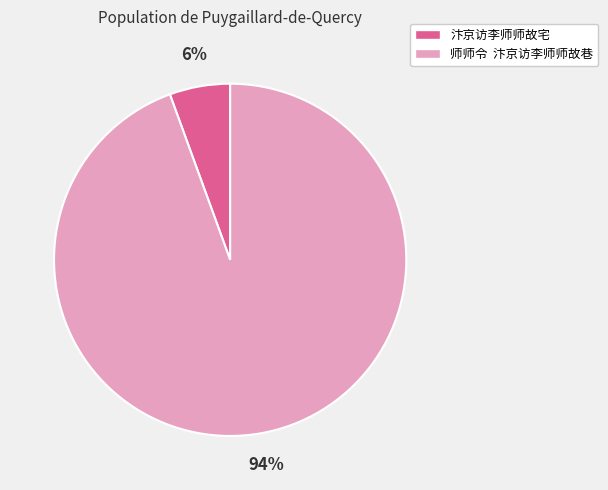

Which slice is the smallest?

汴京访李师师故宅